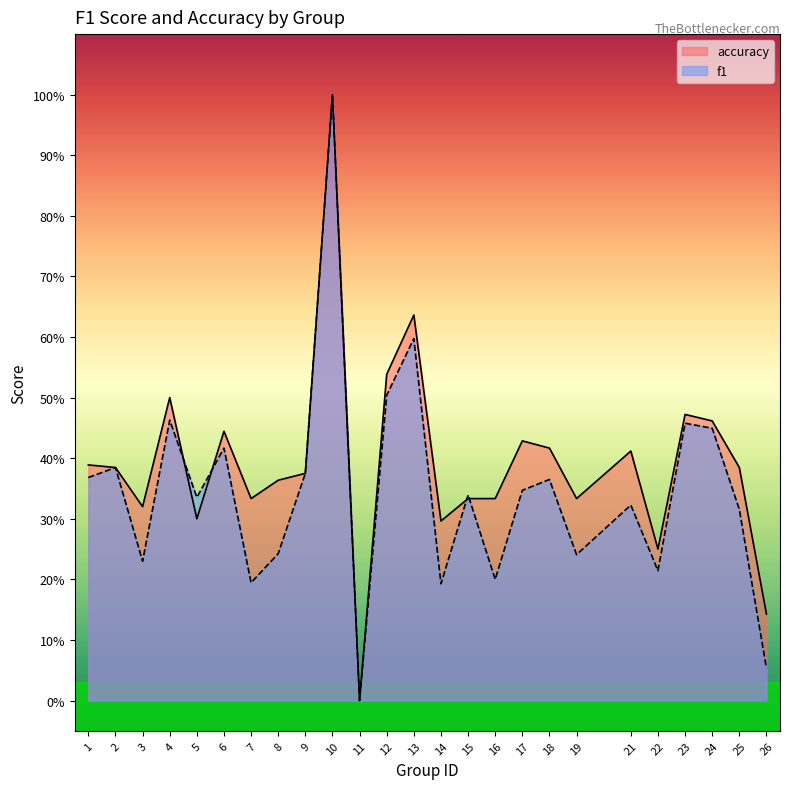

What is the total value across all series at 26?

0.2